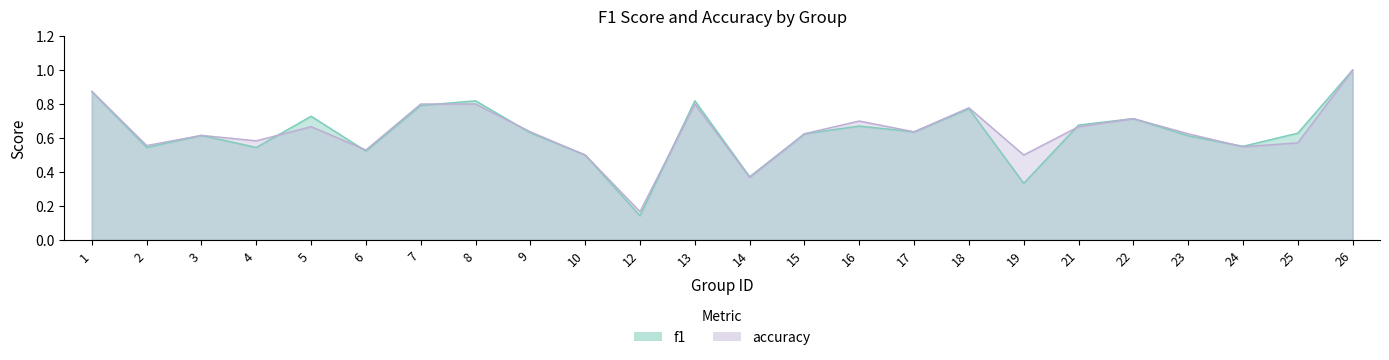

List the series in order of their peak value, highest first.

f1, accuracy